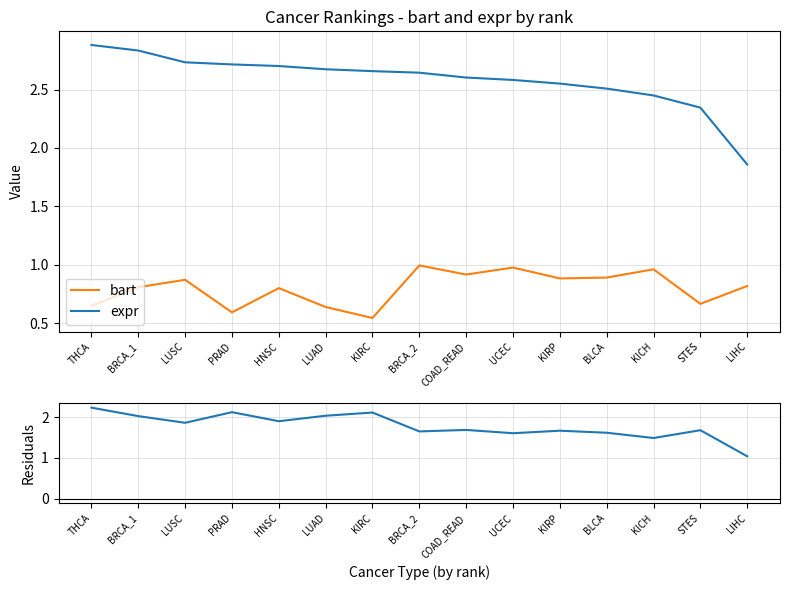

Which series changed the most between BRCA_2 and LIHC?

expr